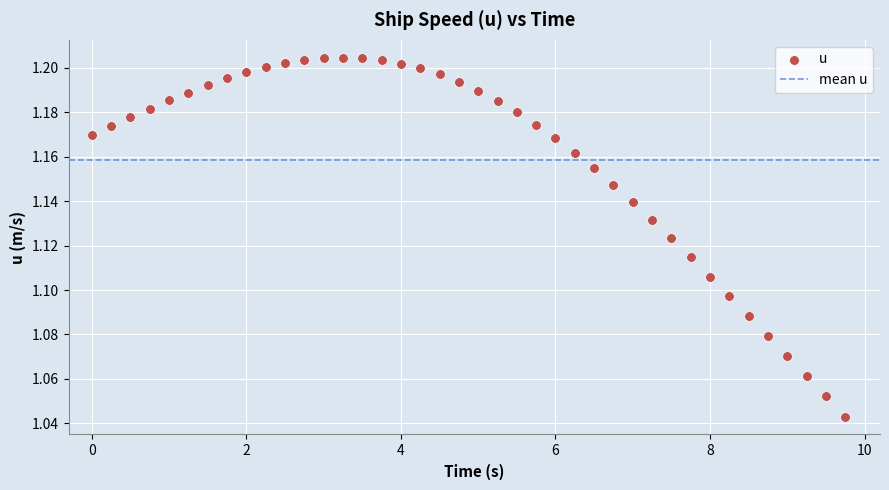

What is the range of X values (max minus min)?

9.8